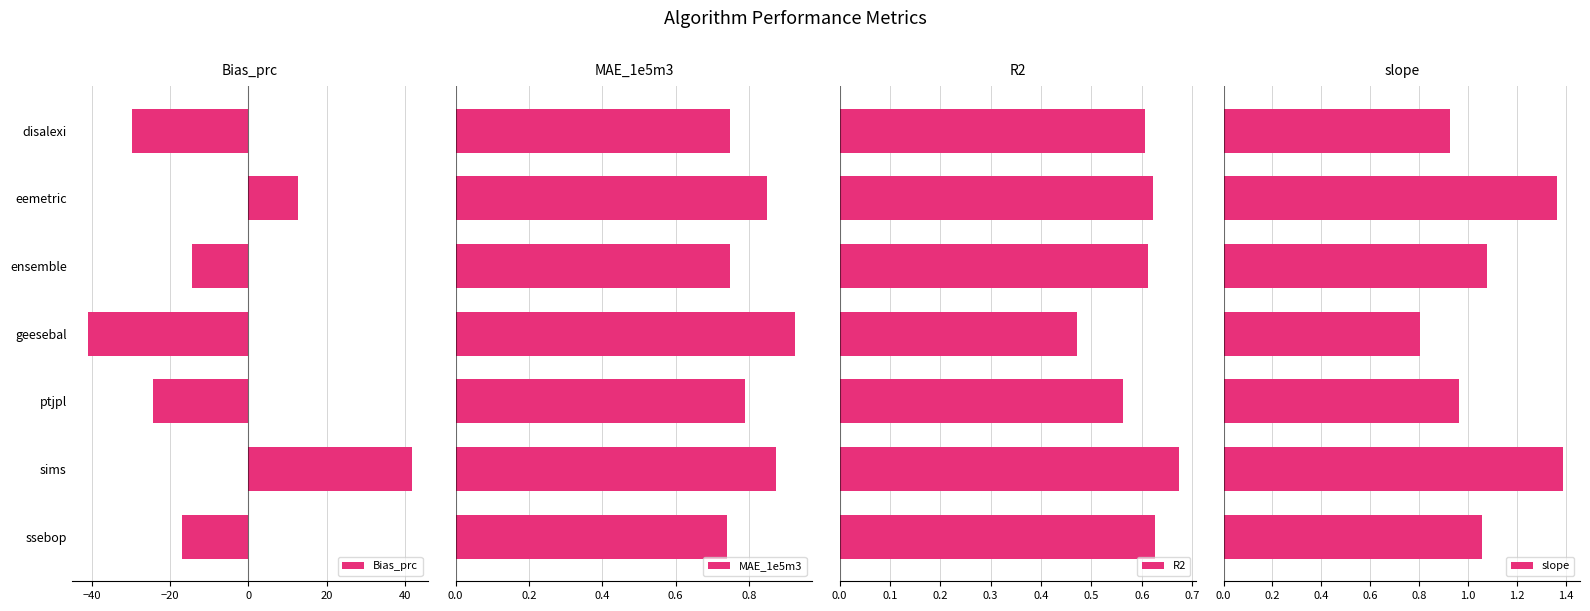

Is it true that Bias_prc equals -7.1 at ssebop?

False